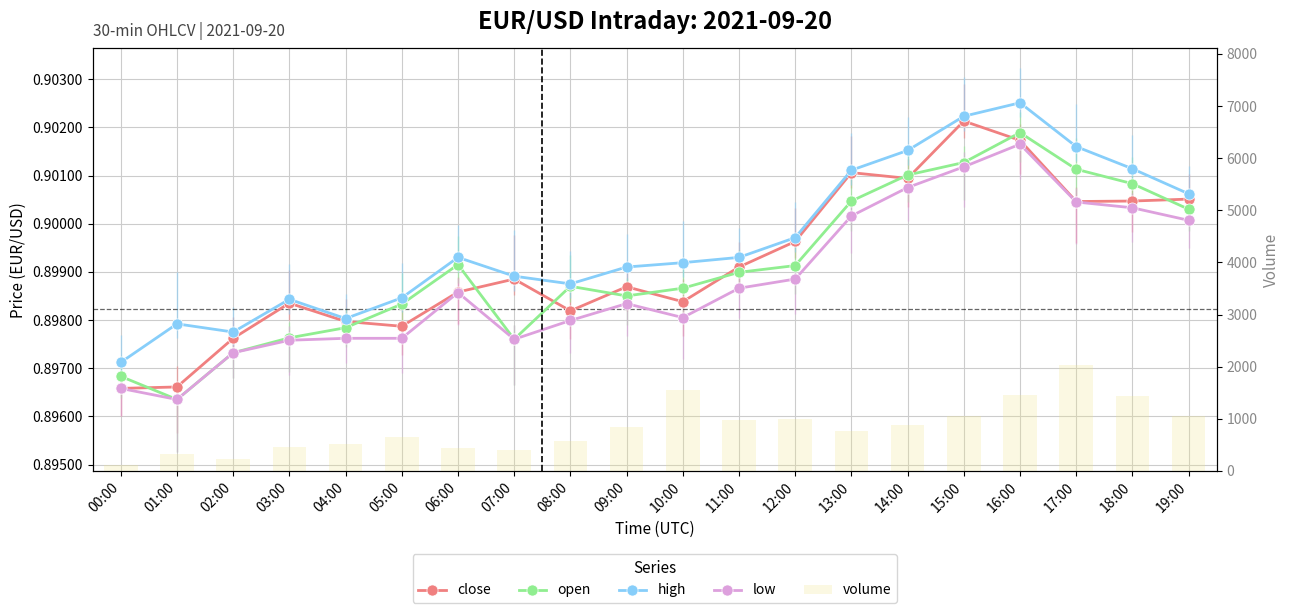

Reading left to right, list all the values displayed in this chart.

close: 00:00=0.9	01:00=0.9	02:00=0.9	03:00=0.9	04:00=0.9	05:00=0.9	06:00=0.9	07:00=0.9	08:00=0.9	09:00=0.9	10:00=0.9	11:00=0.9	12:00=0.9	13:00=0.9	14:00=0.9	15:00=0.9	16:00=0.9	17:00=0.9	18:00=0.9	19:00=0.9
open: 00:00=0.9	01:00=0.9	02:00=0.9	03:00=0.9	04:00=0.9	05:00=0.9	06:00=0.9	07:00=0.9	08:00=0.9	09:00=0.9	10:00=0.9	11:00=0.9	12:00=0.9	13:00=0.9	14:00=0.9	15:00=0.9	16:00=0.9	17:00=0.9	18:00=0.9	19:00=0.9
high: 00:00=0.9	01:00=0.9	02:00=0.9	03:00=0.9	04:00=0.9	05:00=0.9	06:00=0.9	07:00=0.9	08:00=0.9	09:00=0.9	10:00=0.9	11:00=0.9	12:00=0.9	13:00=0.9	14:00=0.9	15:00=0.9	16:00=0.9	17:00=0.9	18:00=0.9	19:00=0.9
low: 00:00=0.9	01:00=0.9	02:00=0.9	03:00=0.9	04:00=0.9	05:00=0.9	06:00=0.9	07:00=0.9	08:00=0.9	09:00=0.9	10:00=0.9	11:00=0.9	12:00=0.9	13:00=0.9	14:00=0.9	15:00=0.9	16:00=0.9	17:00=0.9	18:00=0.9	19:00=0.9
volume: 00:00=121.0	01:00=317.0	02:00=236.0	03:00=465.0	04:00=523.0	05:00=644.0	06:00=442.0	07:00=410.0	08:00=566.0	09:00=839.0	10:00=1551.0	11:00=970.0	12:00=1003.0	13:00=771.0	14:00=874.0	15:00=1059.0	16:00=1453.0	17:00=2026.0	18:00=1431.0	19:00=1051.0